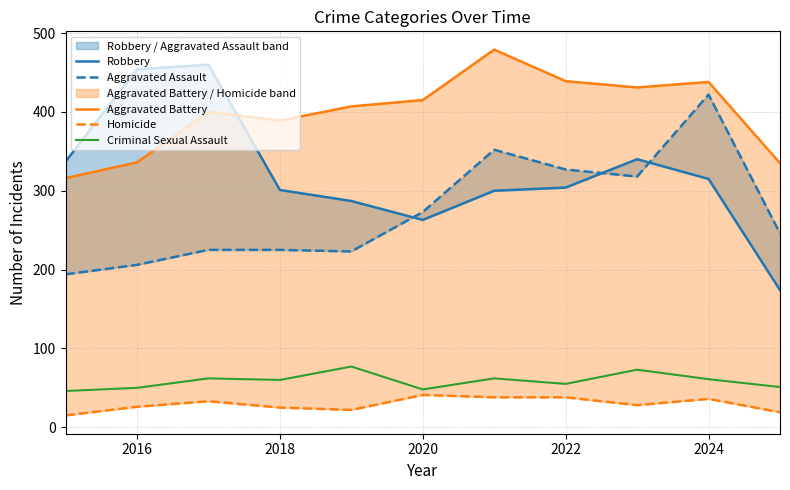

At how many categories does at least one series exceed 43?

11